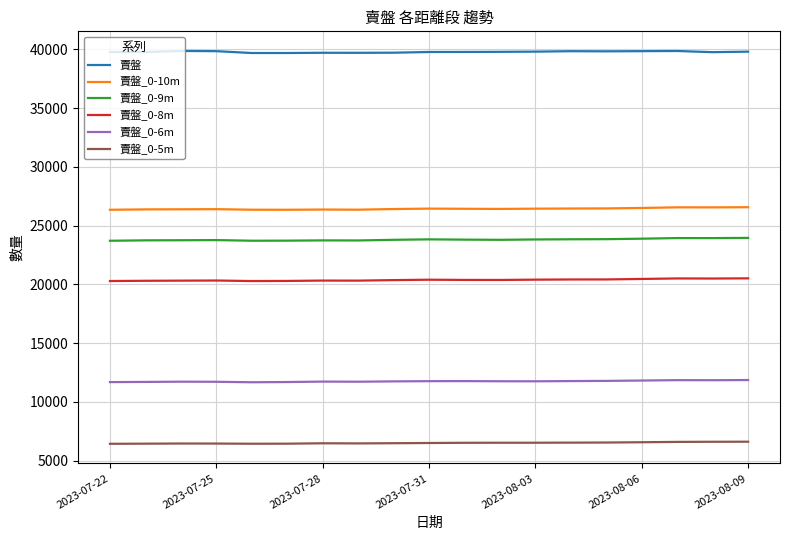

Rank the series by their maximum value, from lowest to highest.

賣盤_0-5m, 賣盤_0-6m, 賣盤_0-8m, 賣盤_0-9m, 賣盤_0-10m, 賣盤